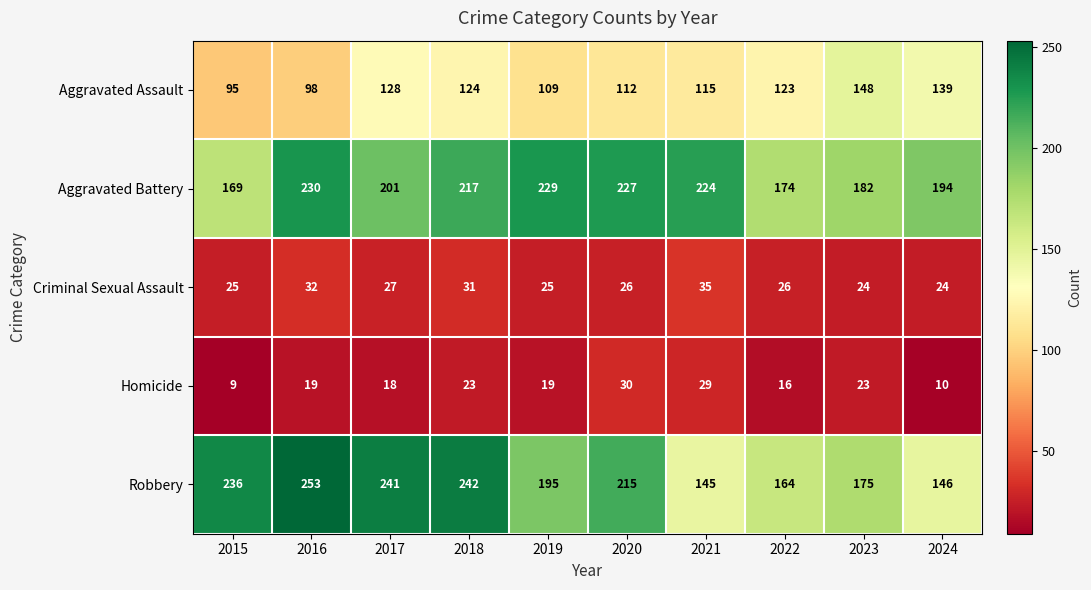

The value of Aggravated Assault at 2015 is 143. True or false?

False